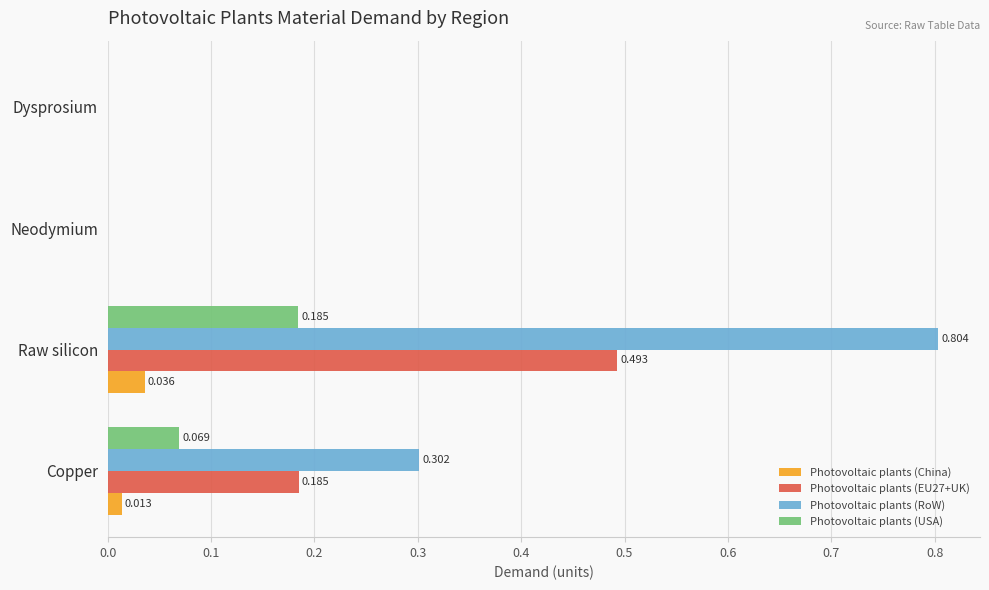

How many values in Photovoltaic plants (USA) are above zero?

2